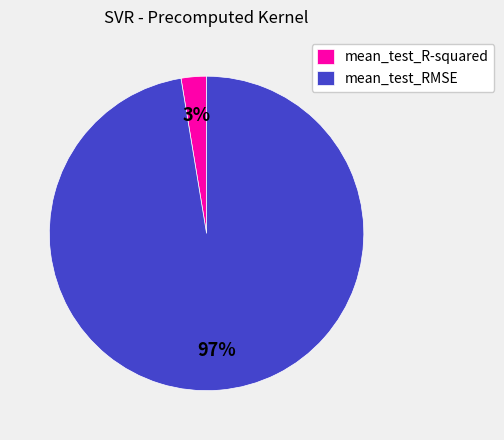

Rank the categories by value from lowest to highest.

mean_test_R-squared, mean_test_RMSE